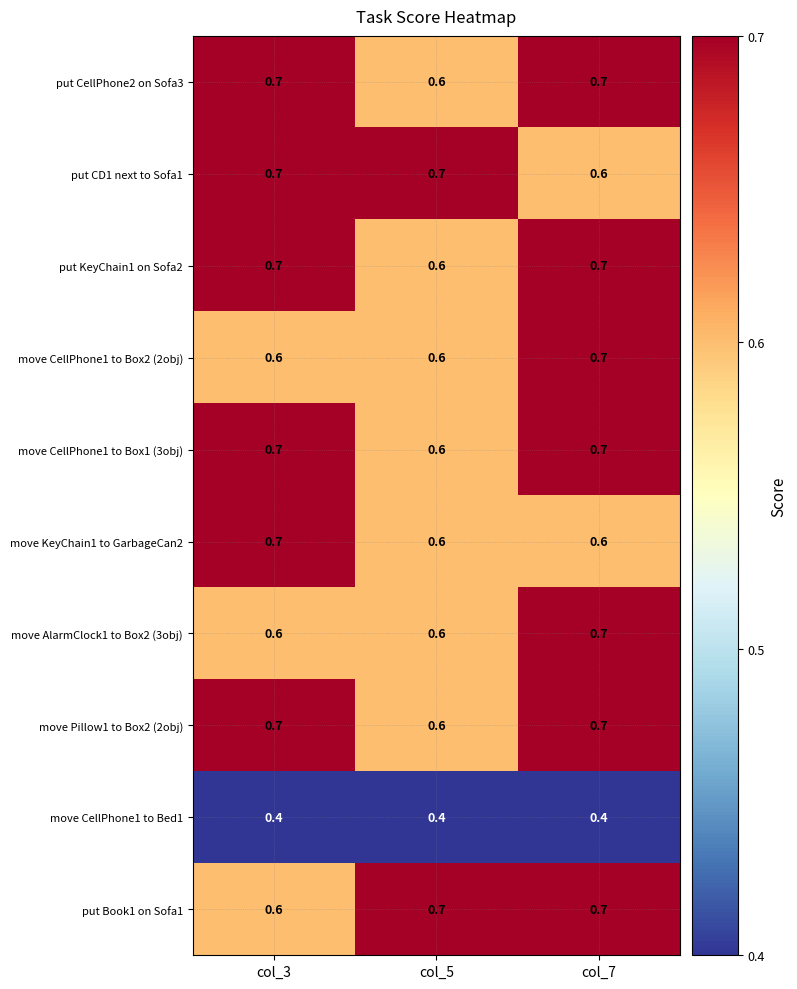

What is the greatest value displayed?

0.7